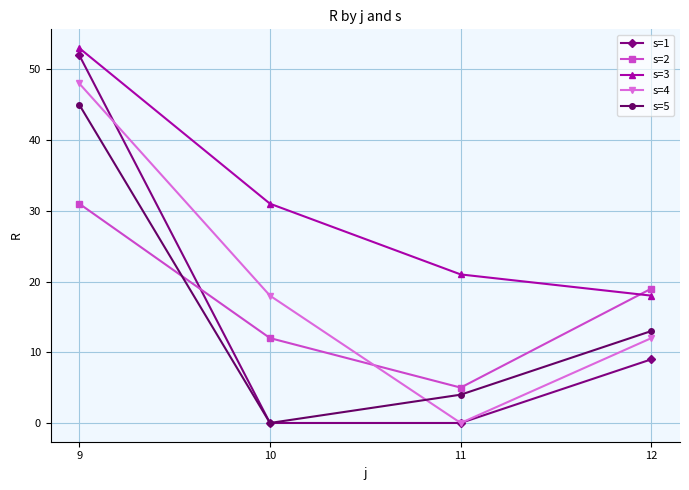

True or false: s=5 has more than 0 interior local peaks.

False